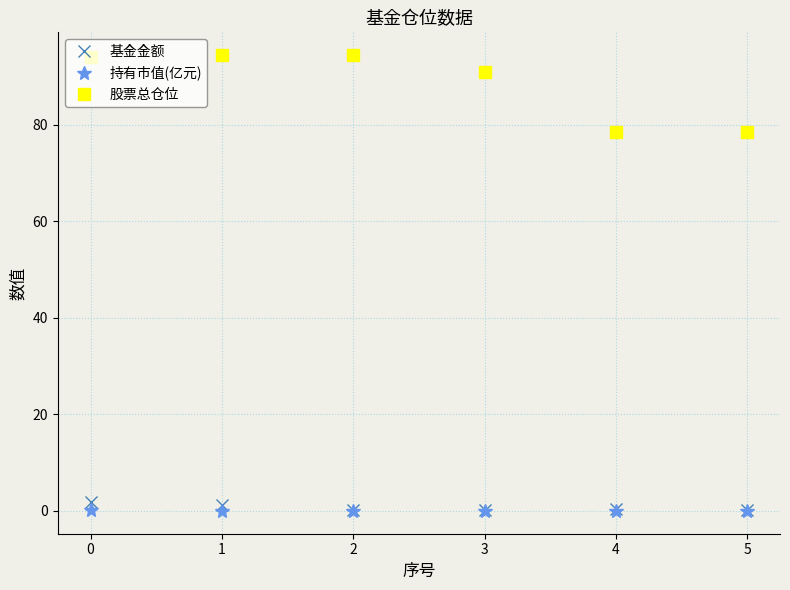

Between 3 and 4, which series saw the biggest shift?

股票总仓位